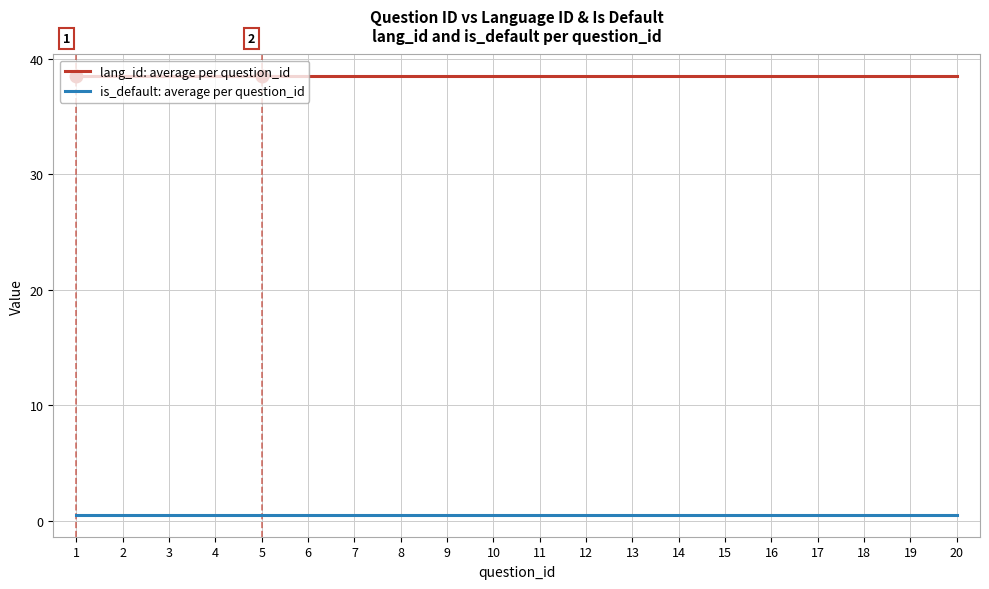

What is the approximate value of is_default: average per question_id at 3?

0.5